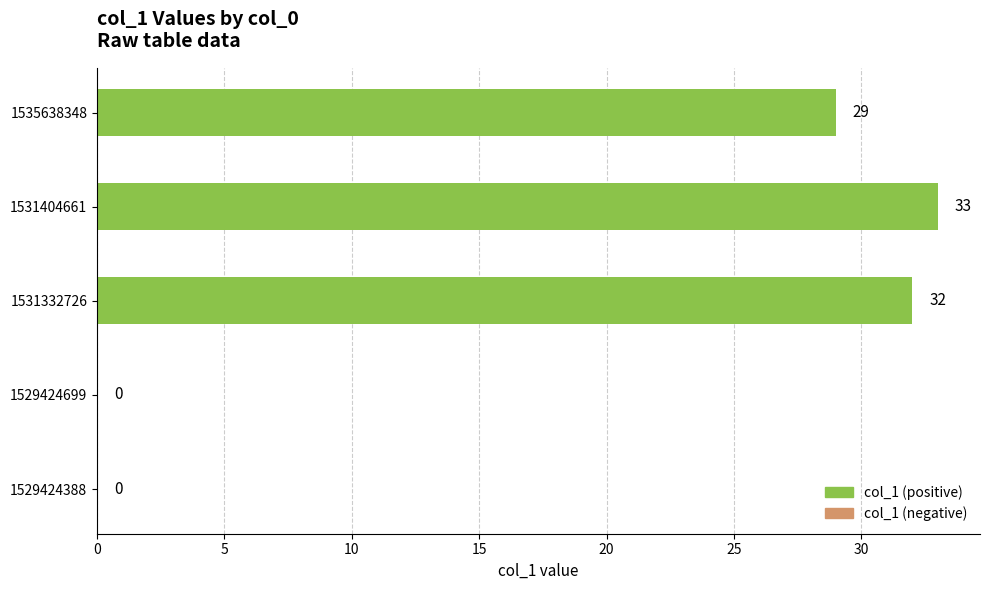

What is the maximum value shown in the chart?

33